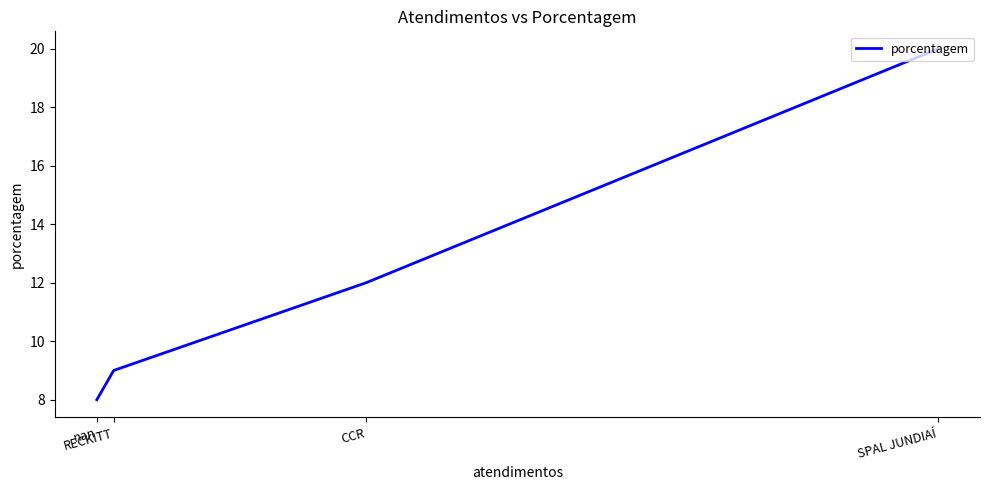

How many lines are shown in the chart?

1